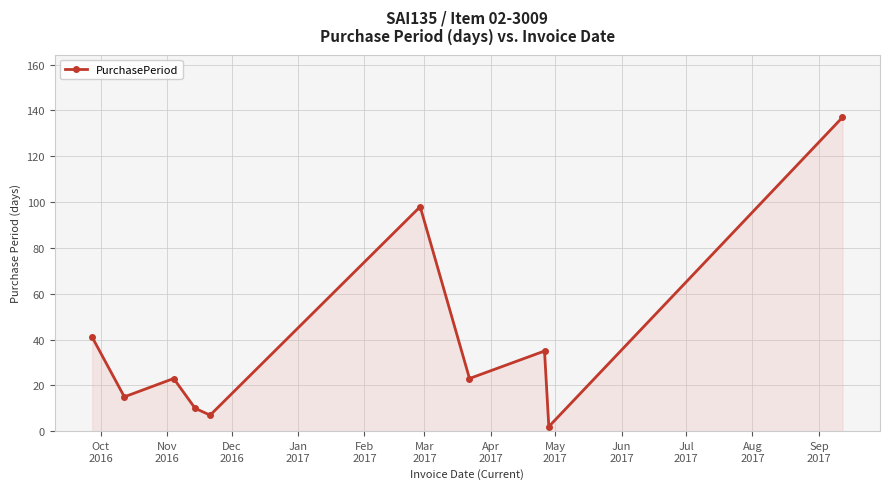

Reading right to left, extract all data points from this chart.

137	2	35	23	98	7	10	23	15	41